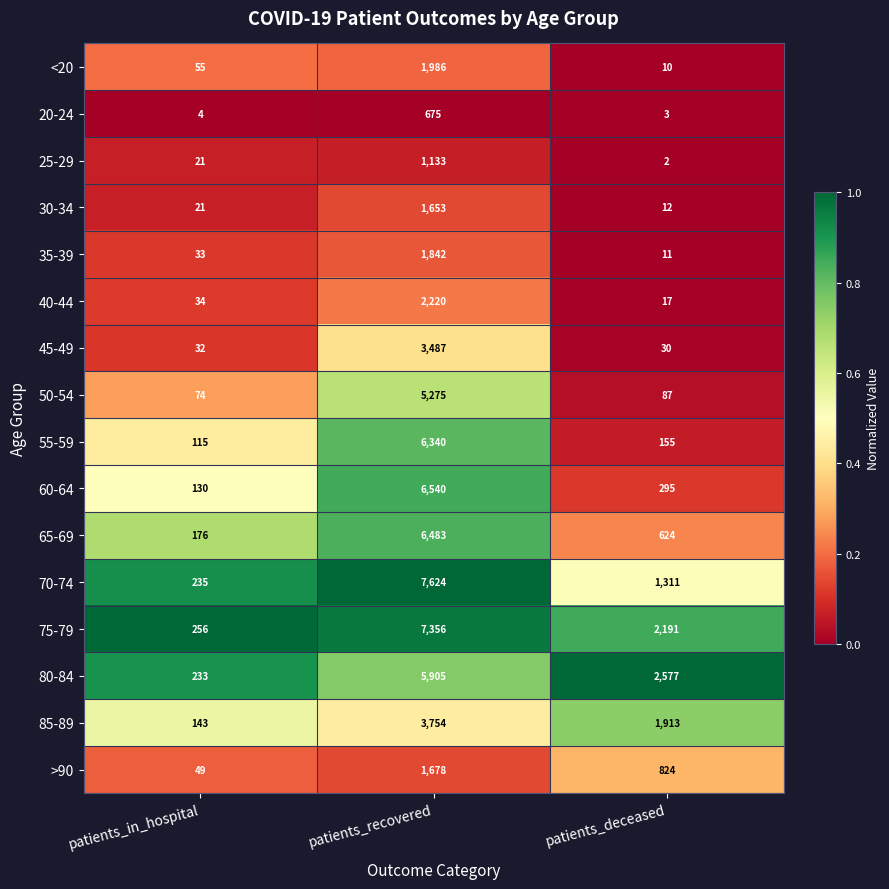

What is the difference between the 45-49 values at patients_deceased and patients_recovered?

3457